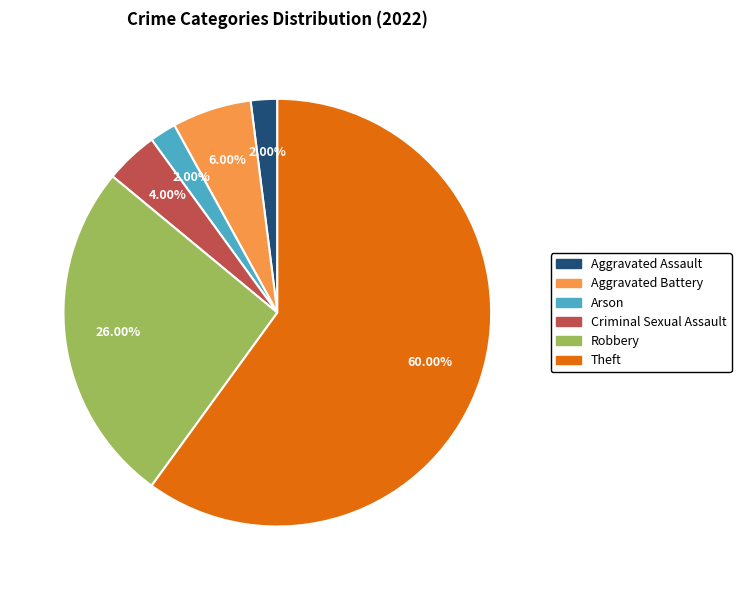

The Aggravated Battery slice represents 6% of the pie. True or false?

True